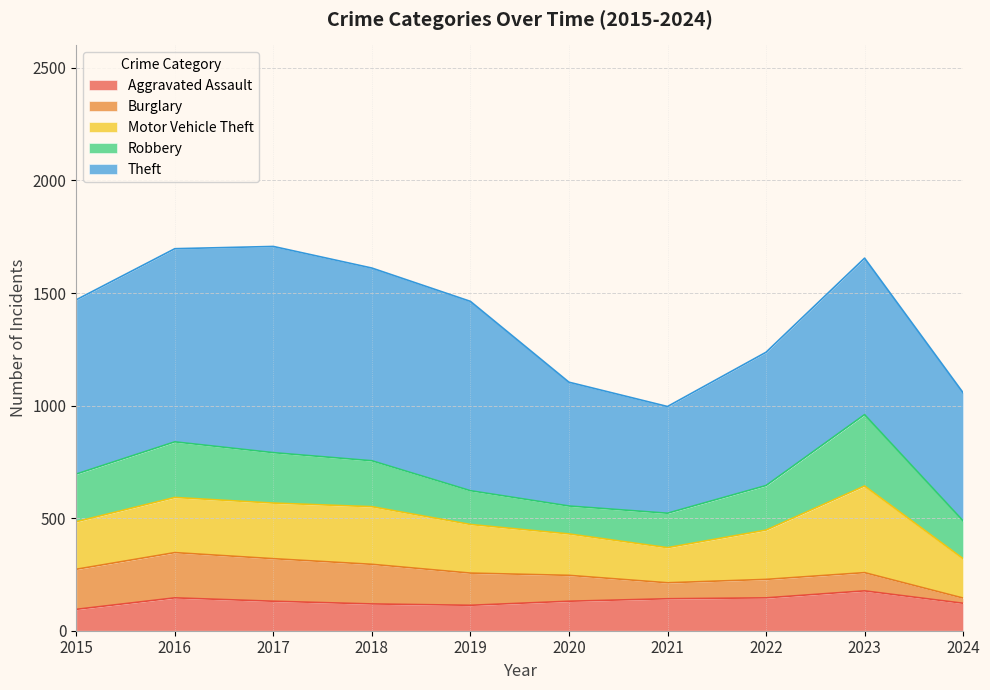

True or false: Theft and Motor Vehicle Theft cross at least once.

False